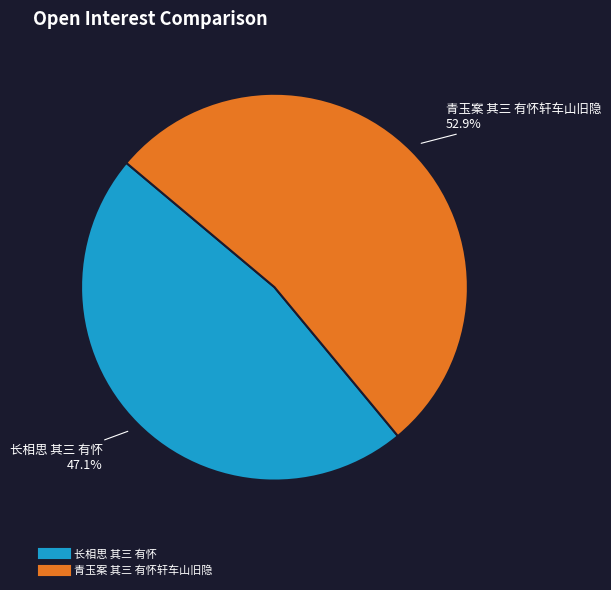

Which category accounts for the majority?

青玉案 其三 有怀轩车山旧隐